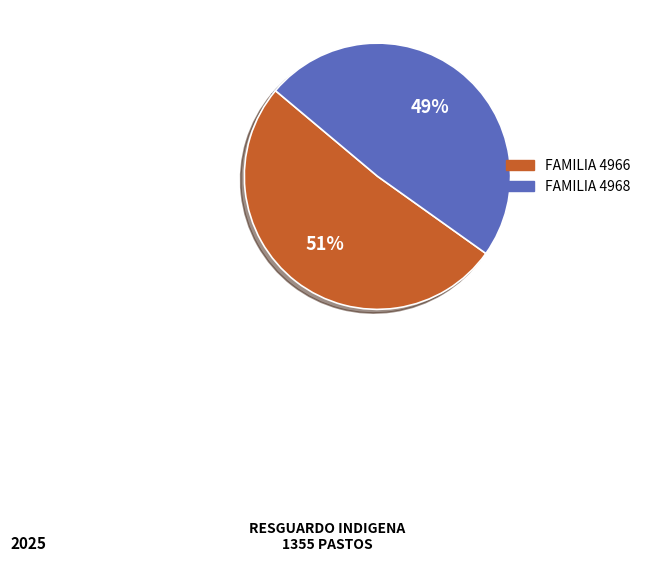

To the nearest percent, what is the average slice percentage?

50%